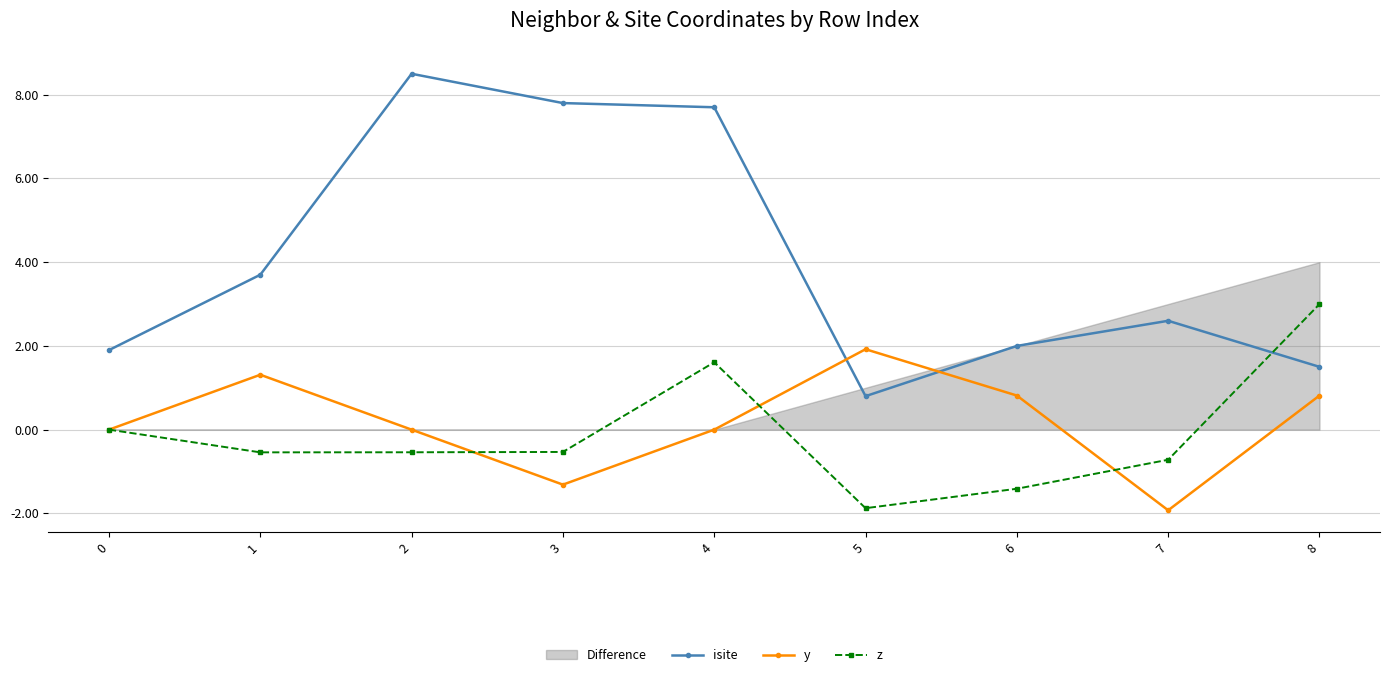

Which series has the largest range (max minus min)?

isite